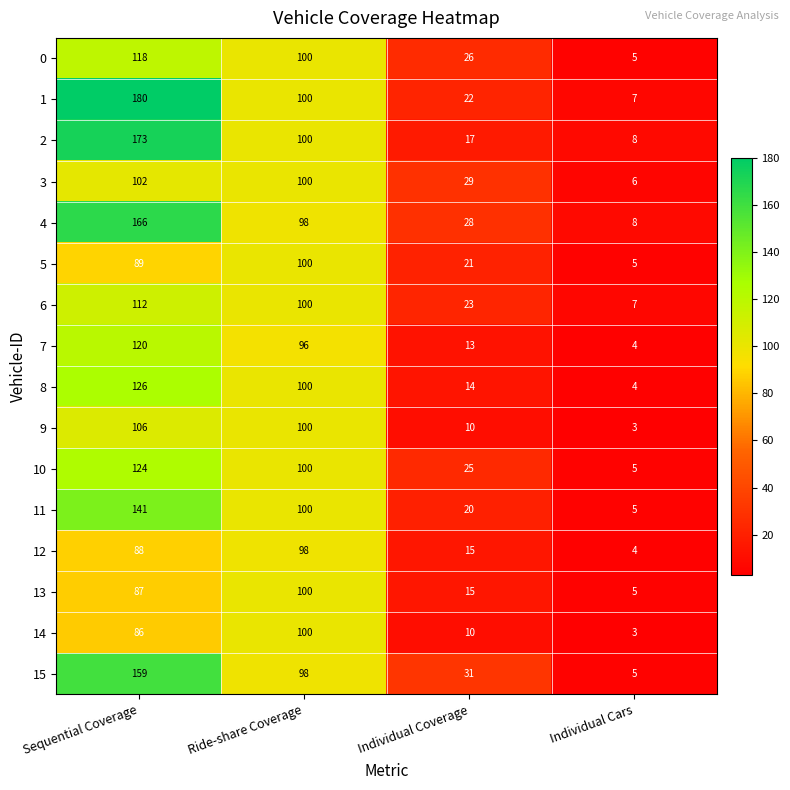

What is the spread (max minus min) of values at Sequential Coverage?

94